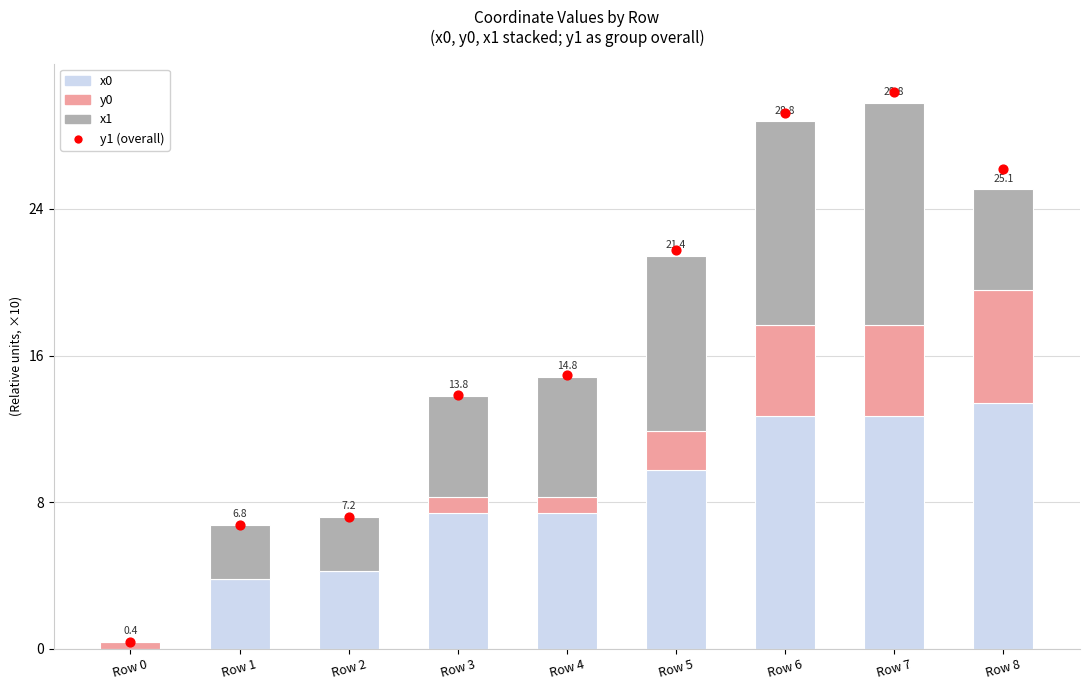

Which series has the widest spread of Y values?

y1 (overall)